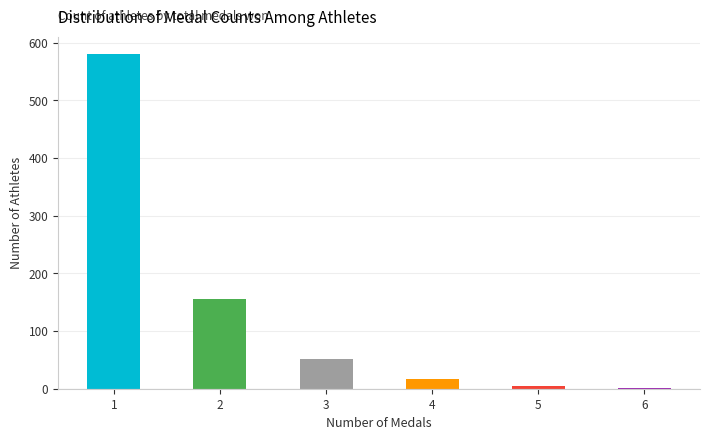

Is it true that the value at 2 is 59?

False